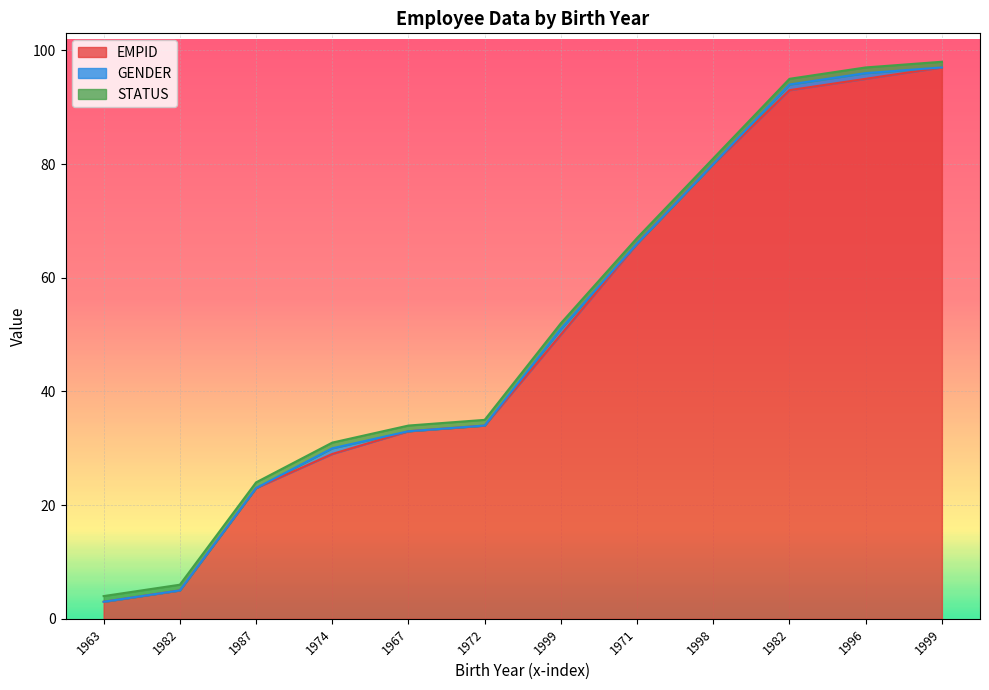

How many GENDER values are between 0 and 1?

12